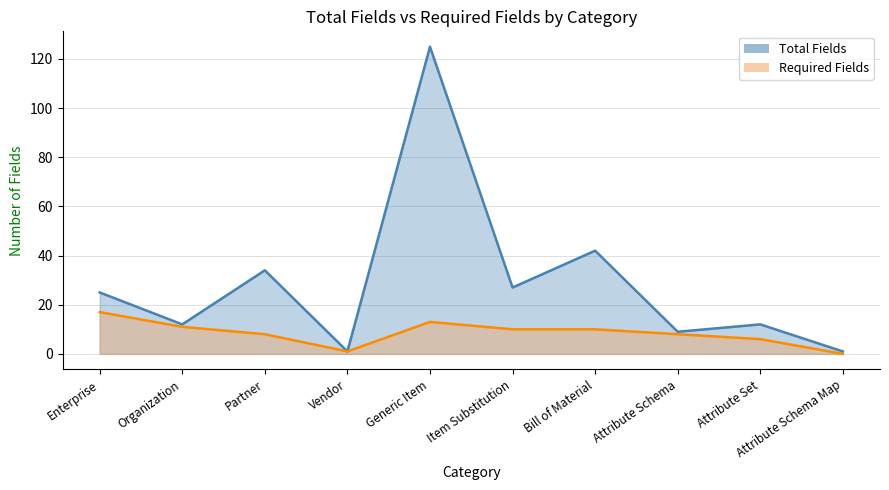

At which category does Required Fields reach its first local peak?

Generic Item